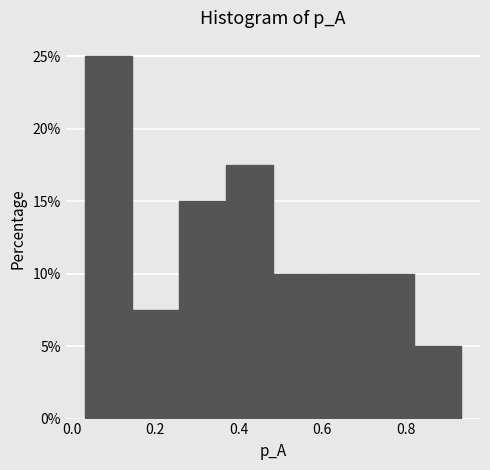

Reading left to right, list every bar in this chart as the range it spans on the x-axis followed by its height. Neither the bar edges nor the heights are printed on the chart, so give them approximately, as read against the axes.

0.04 to 0.14: 25.0
0.14 to 0.26: 7.5
0.26 to 0.36: 15.0
0.36 to 0.48: 17.5
0.48 to 0.60: 10.0
0.60 to 0.70: 10.0
0.70 to 0.82: 10.0
0.82 to 0.94: 5.0